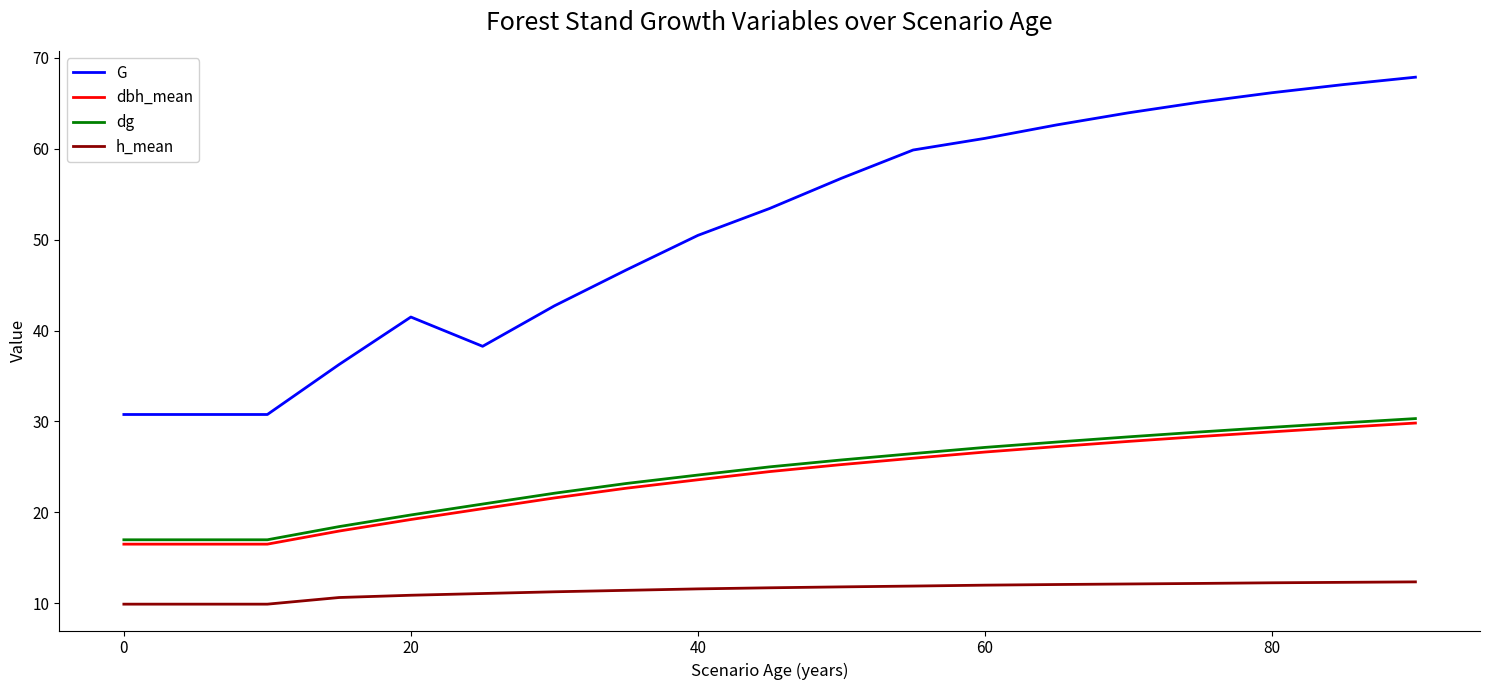

What is the minimum value shown in the chart?

9.9